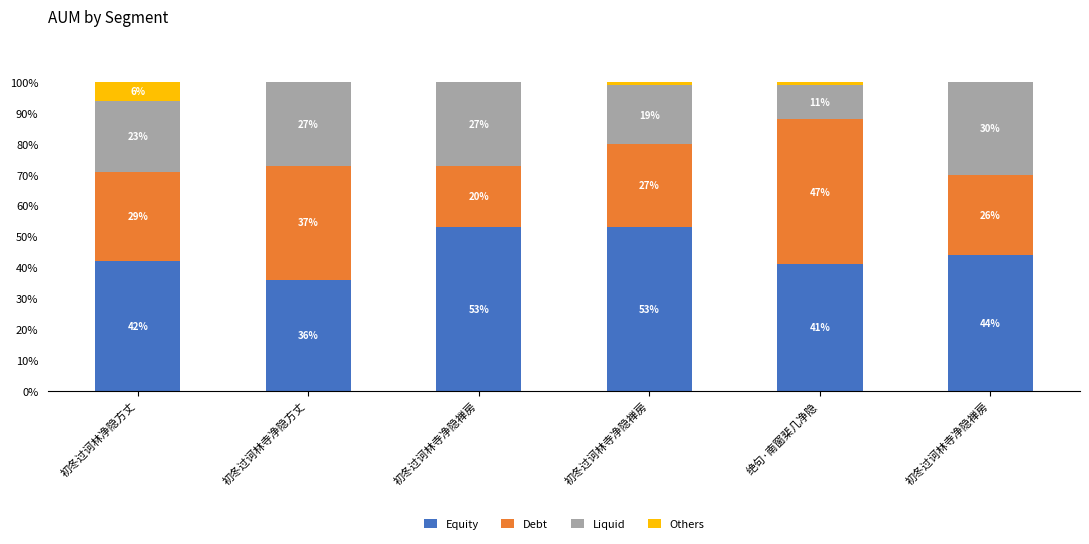

Which series has the largest total across all categories?

Equity